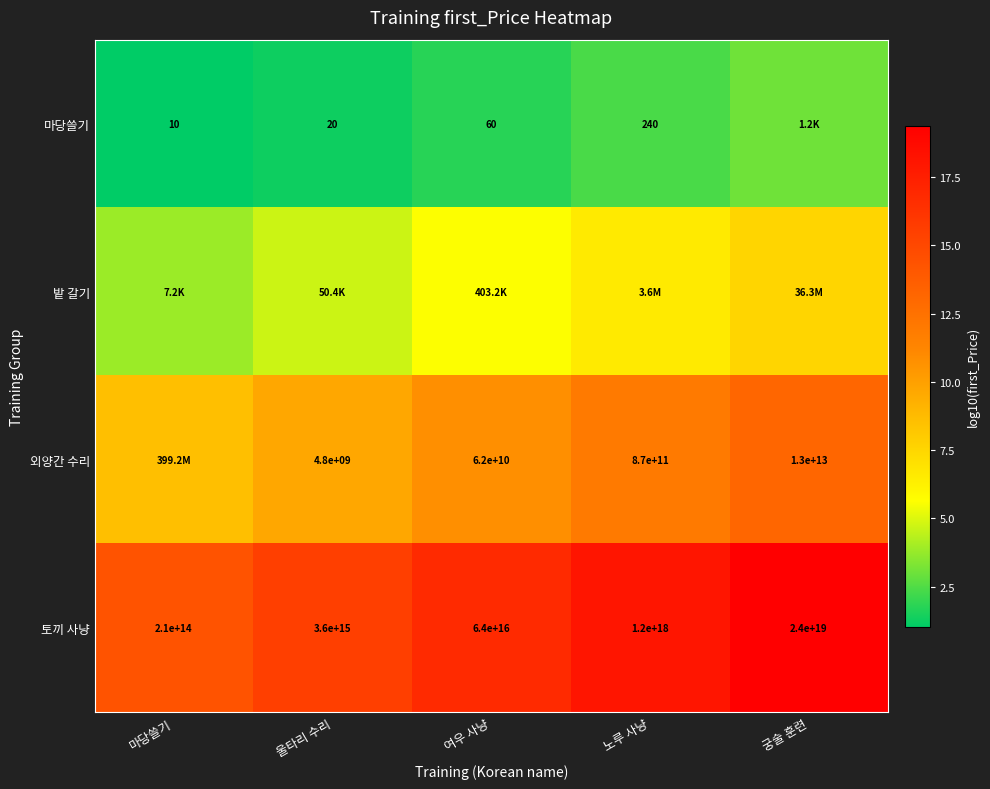

Where is 토끼 사냥 nearest to the value 12000105000000000000?

노루 사냥